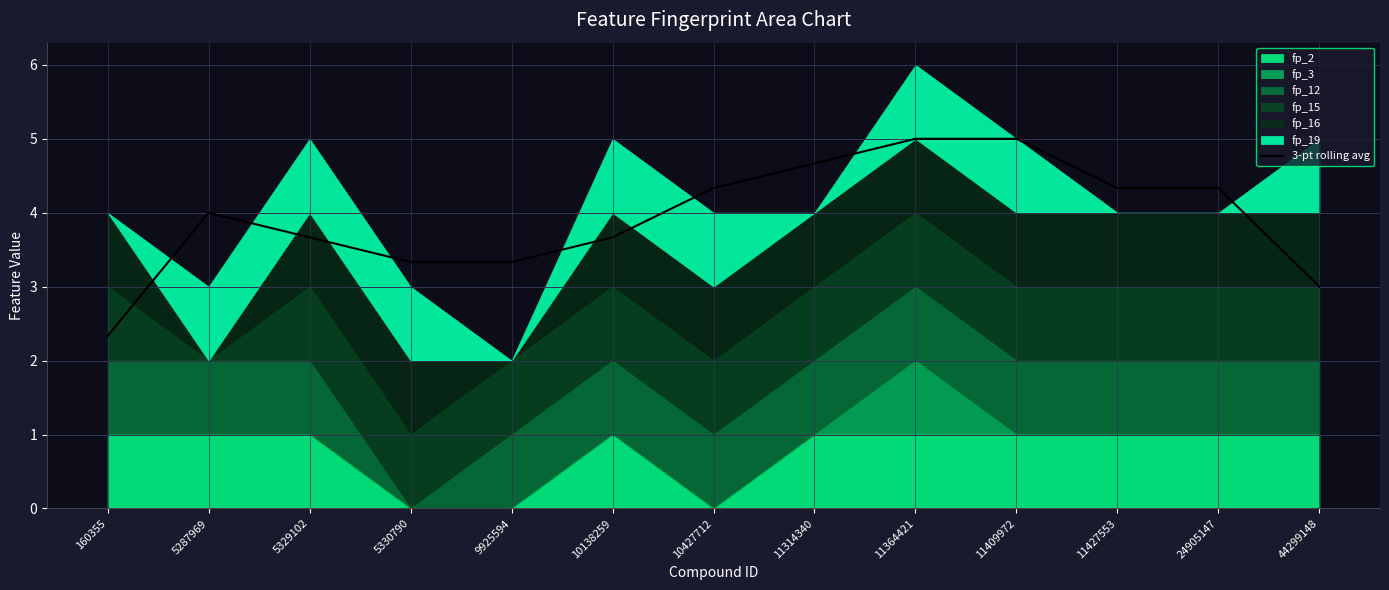

What is the maximum value for 3-pt rolling avg?

5.0